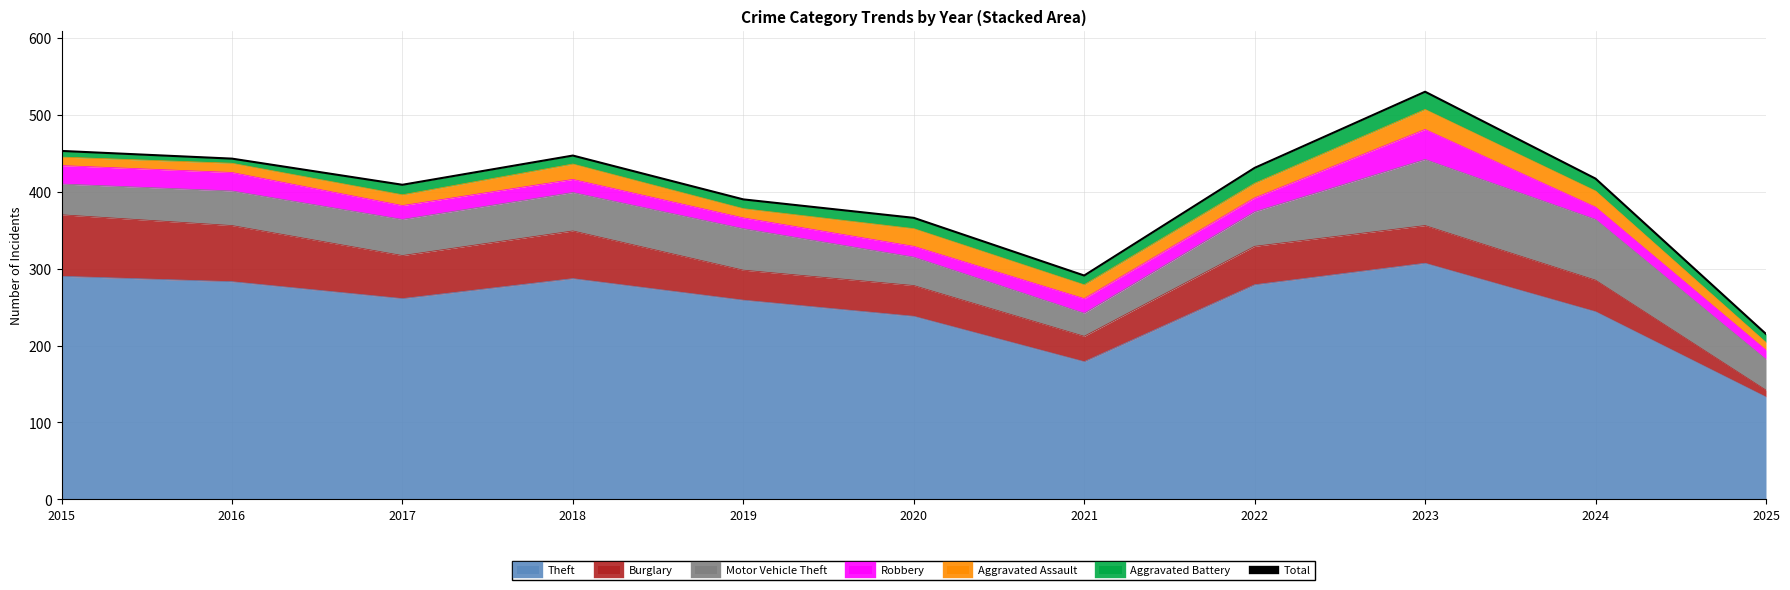

Reading right to left, what are all the values shown in this chart?

215	417	530	431	291	366	390	447	409	443	453